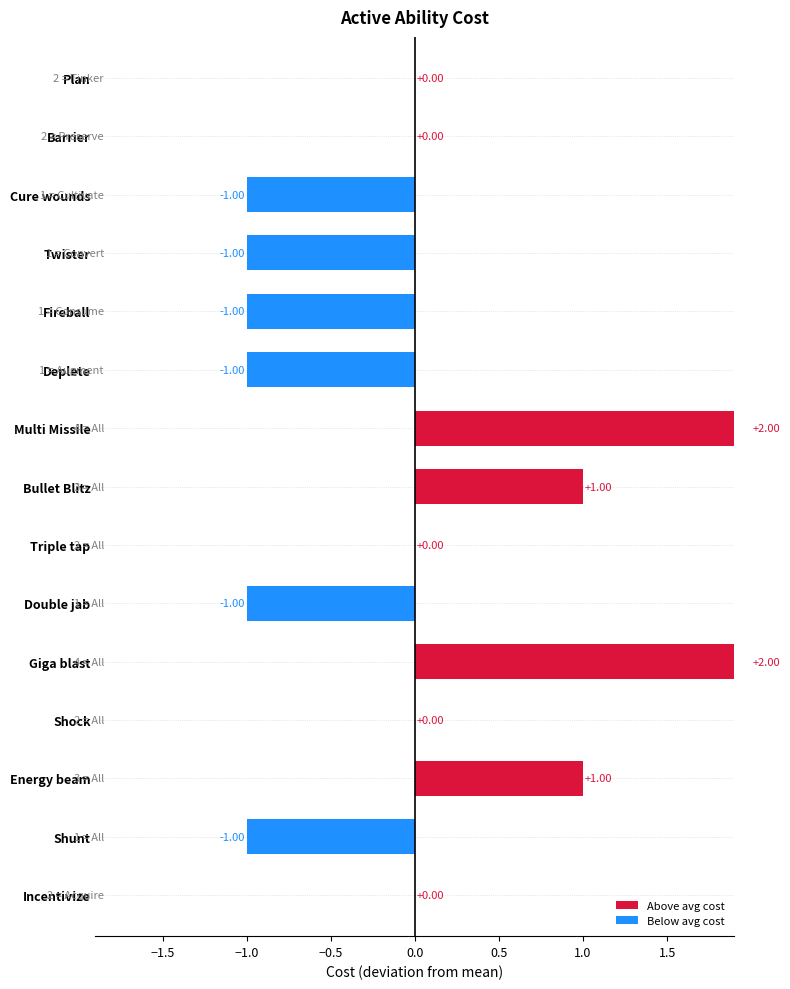

Which has a higher value, Energy beam or Barrier?

Energy beam